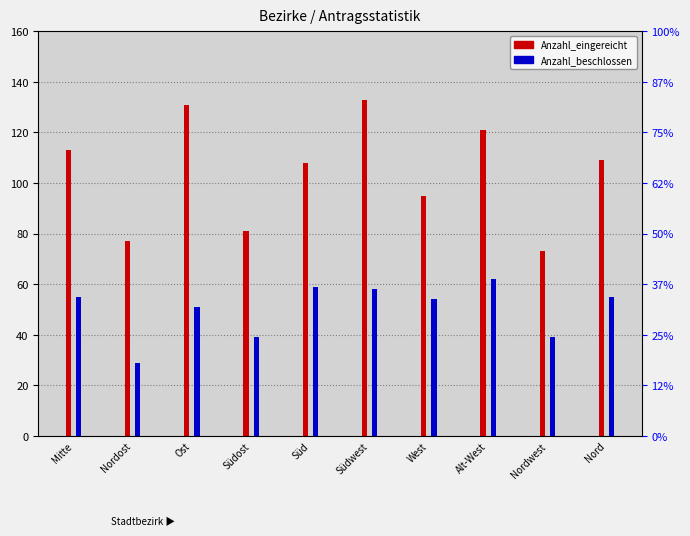

The Anzahl_eingereicht series shows 131 at Ost. True or false?

True